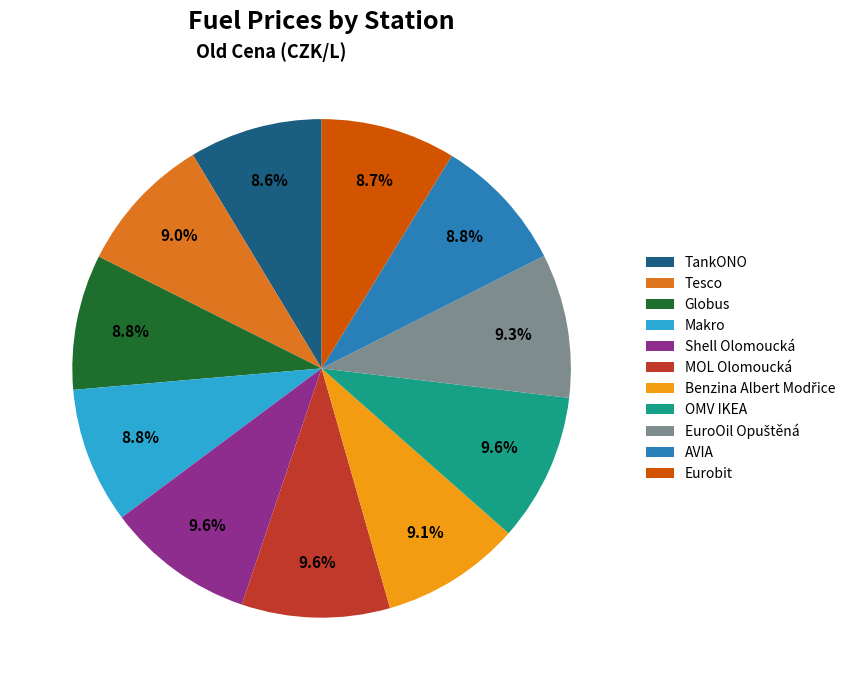

Approximately how many times larger is the value at Eurobit compared to OMV IKEA?

0.9